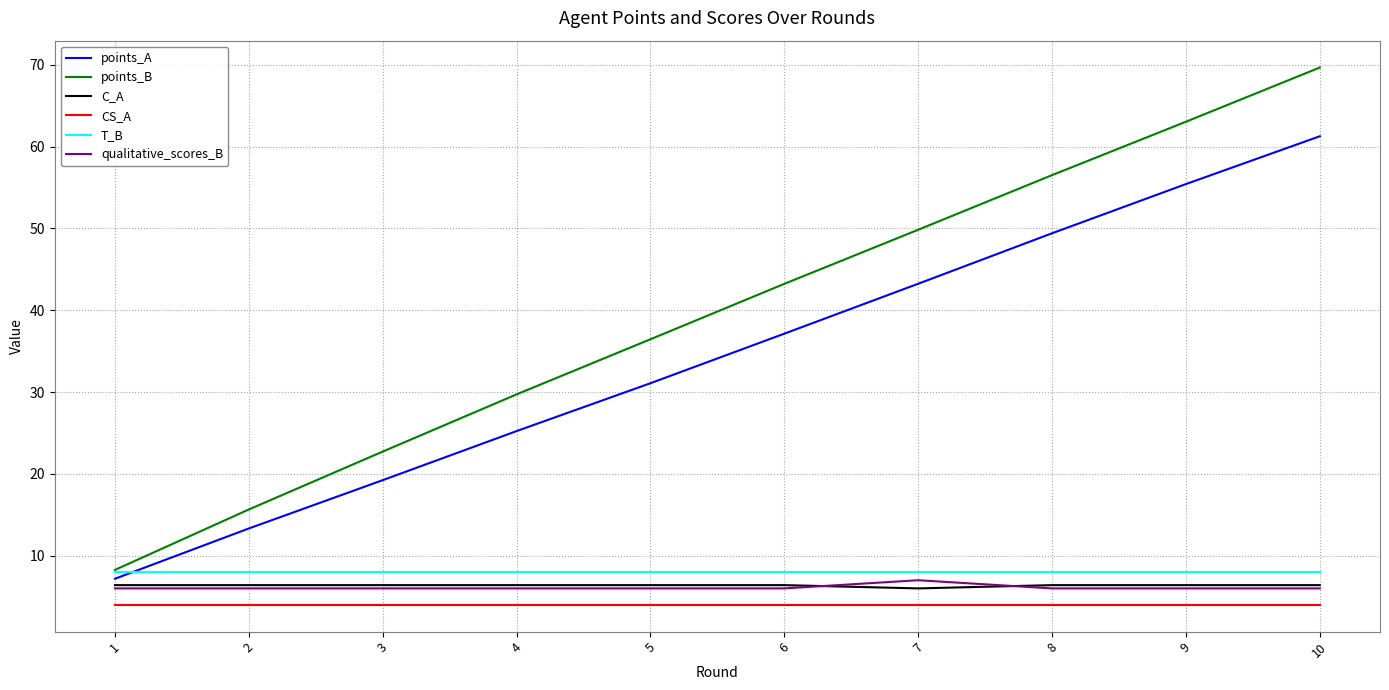

True or false: points_A has more than 2 interior local peaks.

False